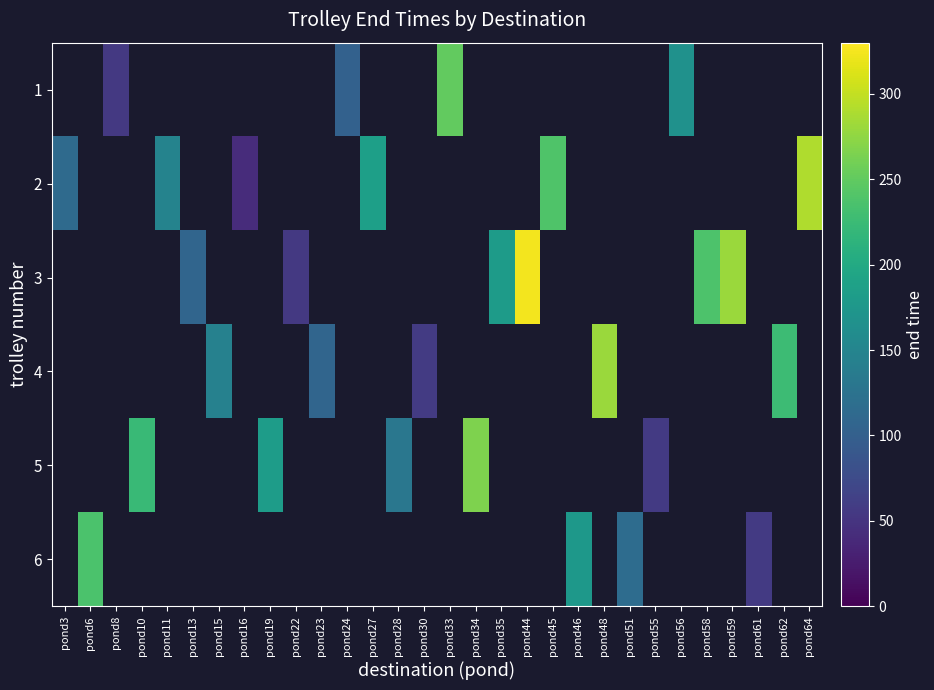

How many values in 4 are above zero?

5